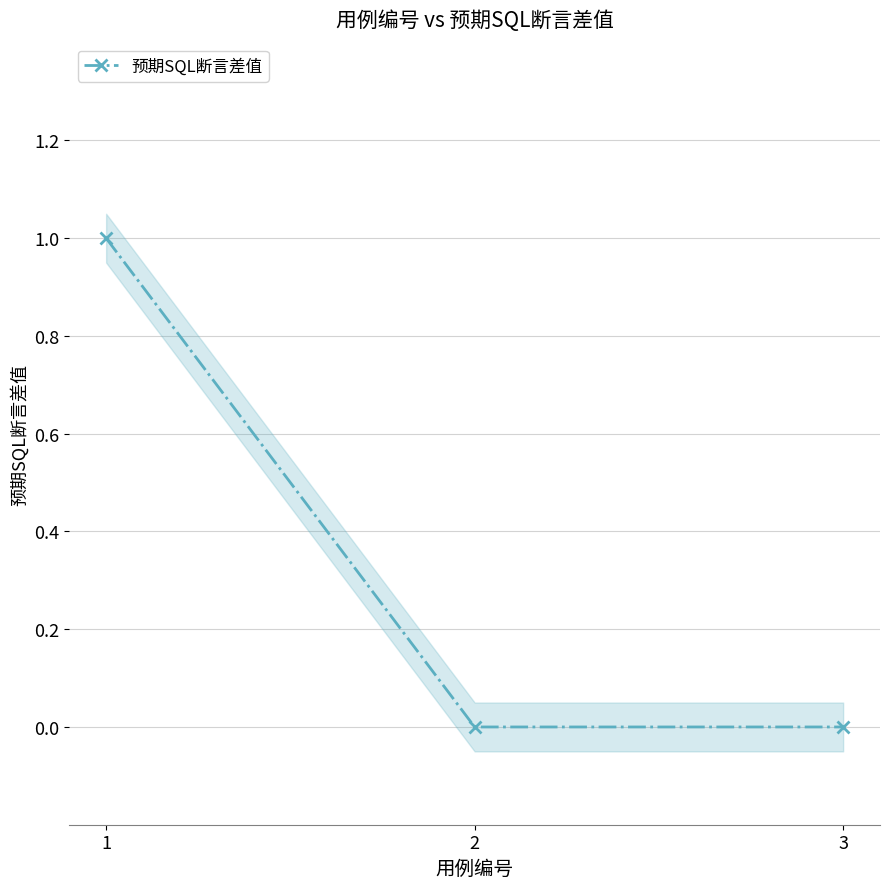

Reading left to right, transcribe all the data shown in this chart.

1=1	2=0	3=0